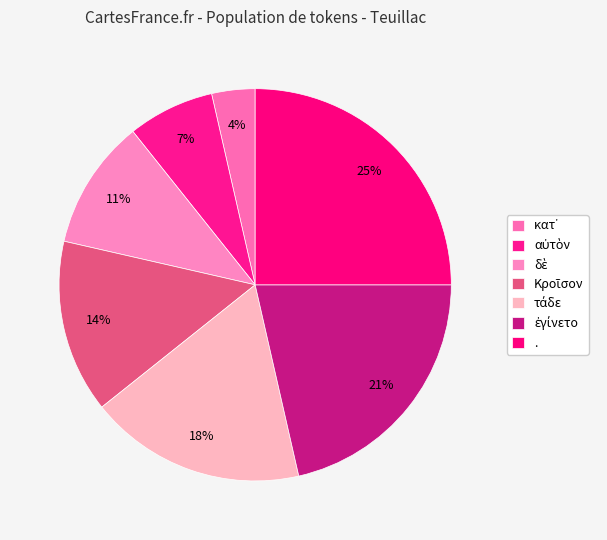

True or false: αὐτὸν accounts for 7% of the total.

True